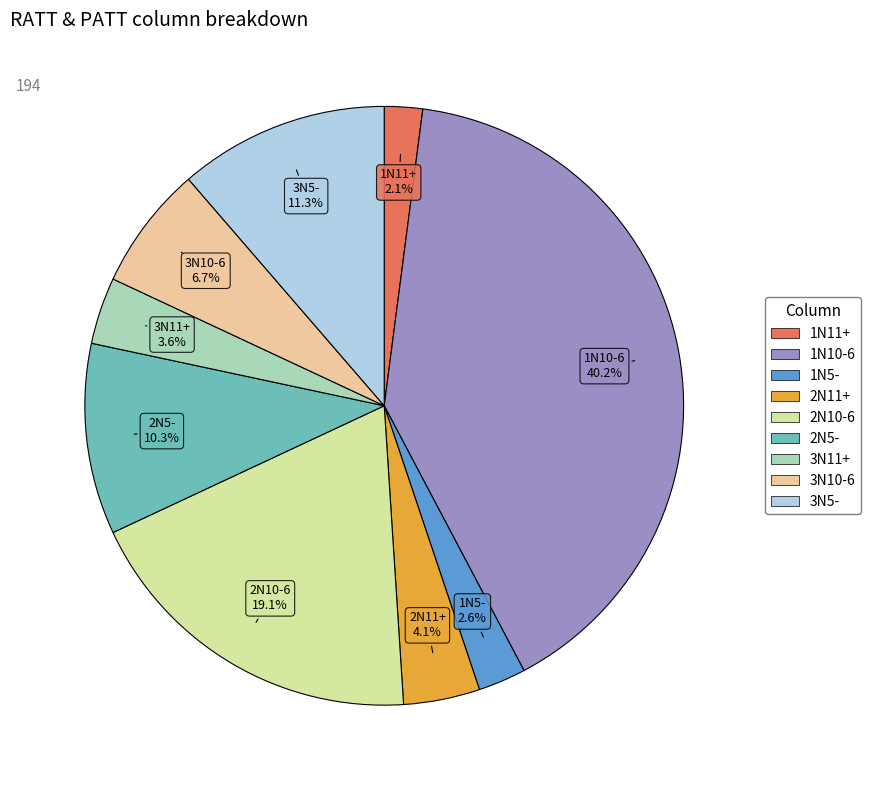

Count the number of slices in the pie.

9